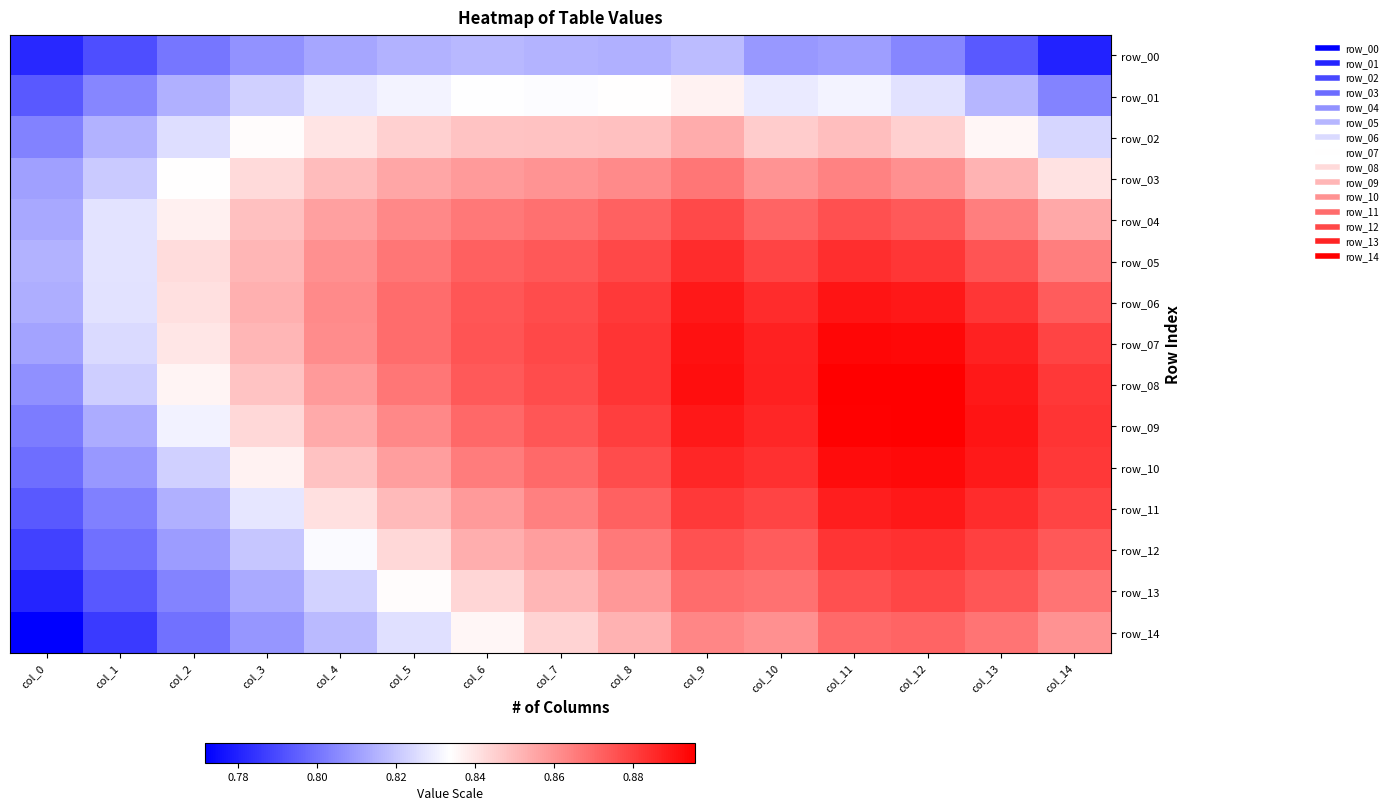

What is the spread (max minus min) of values at col_6?

0.1